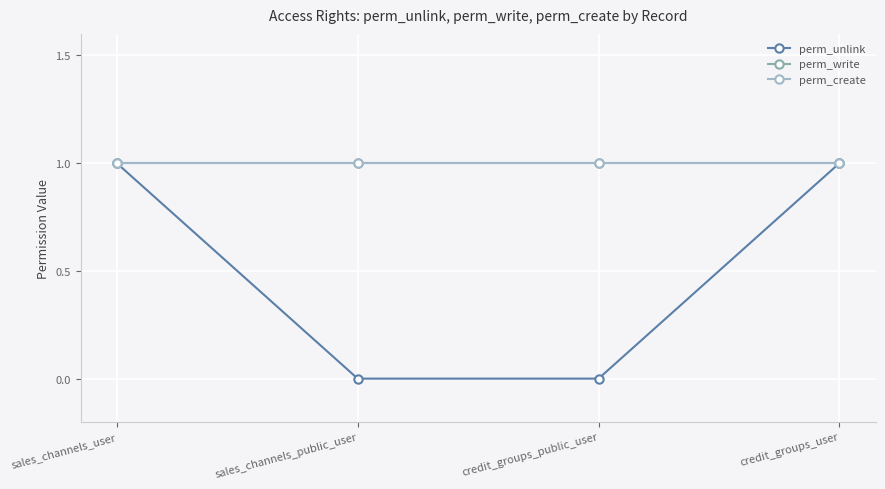

What is the spread (max minus min) of values at credit_groups_public_user?

1